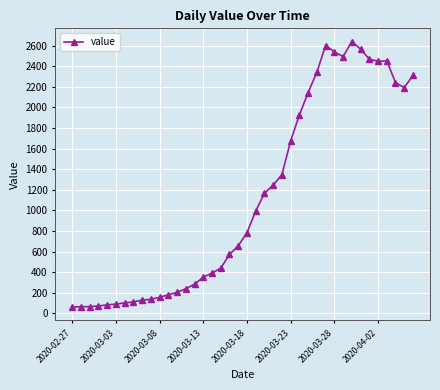

True or false: there are more than 1 points higher than both neighbors.

True